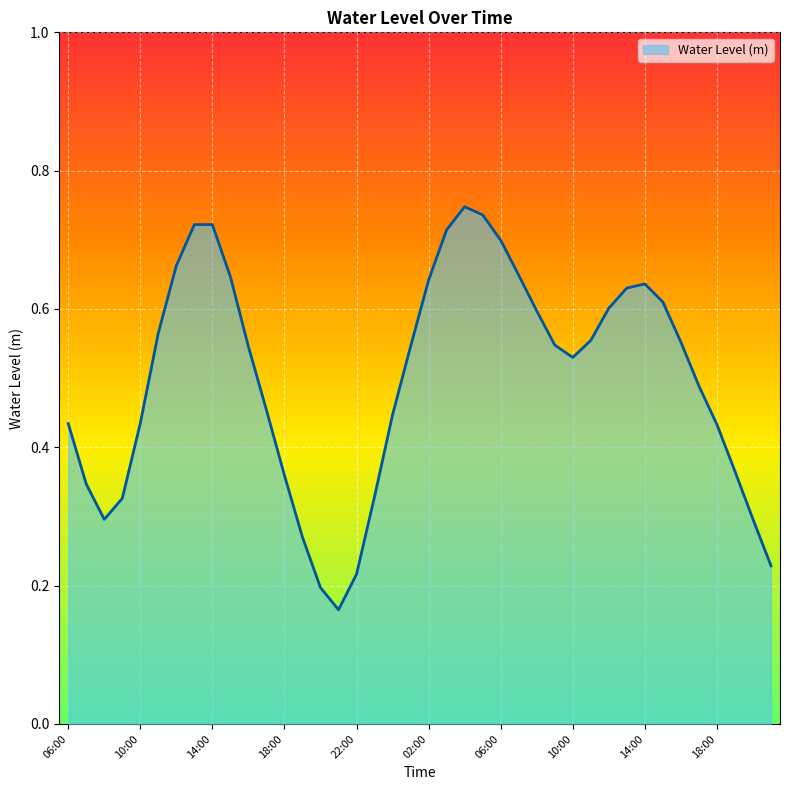

How many lines are shown in the chart?

1